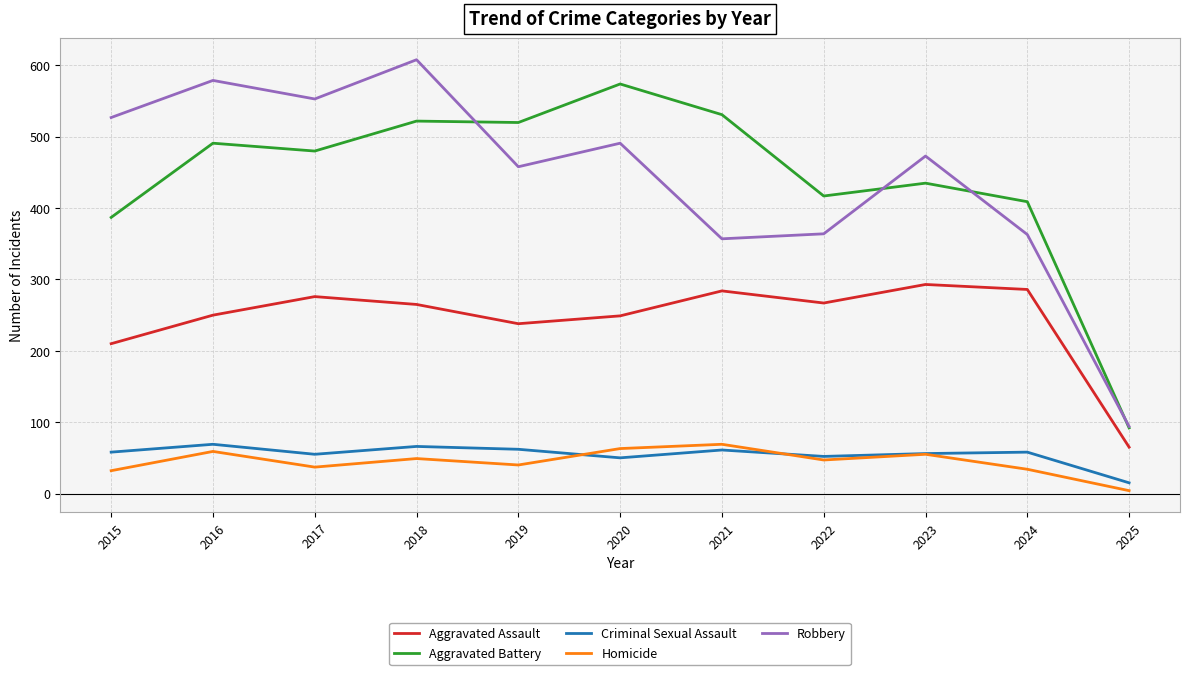

Between 2015 and 2024, which series saw the biggest shift?

Robbery